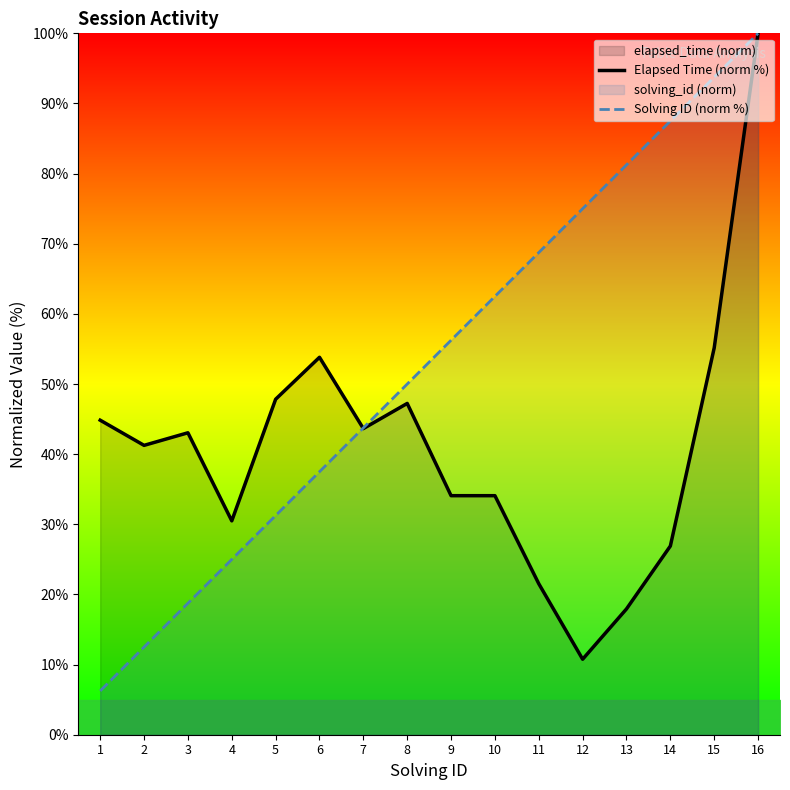

At which category does Elapsed Time (norm %) reach its first local peak?

3